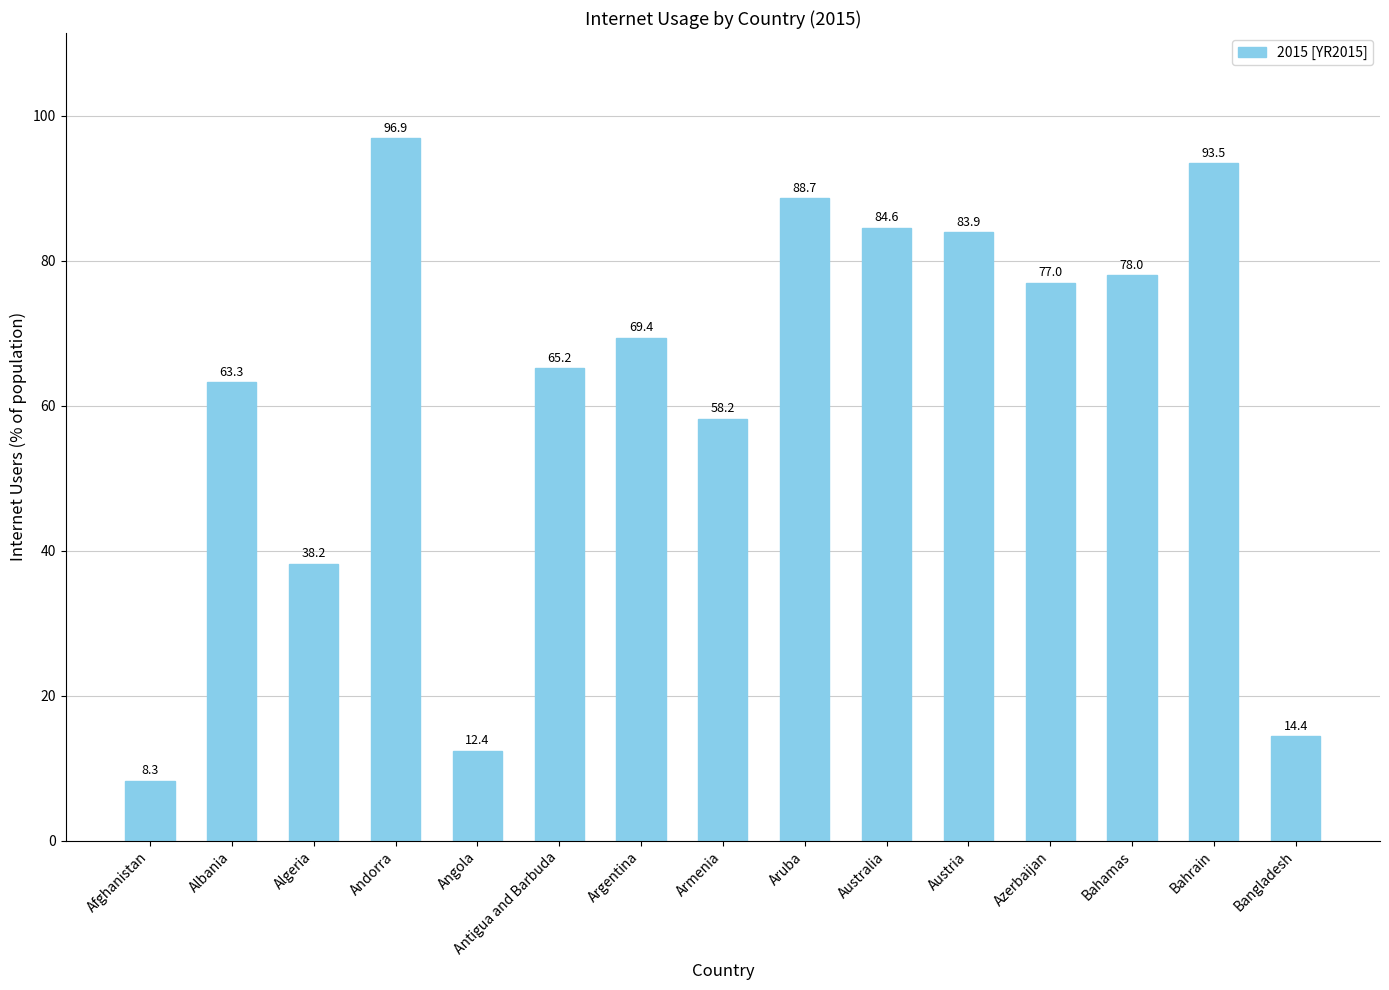

How many data points does each series have?

15